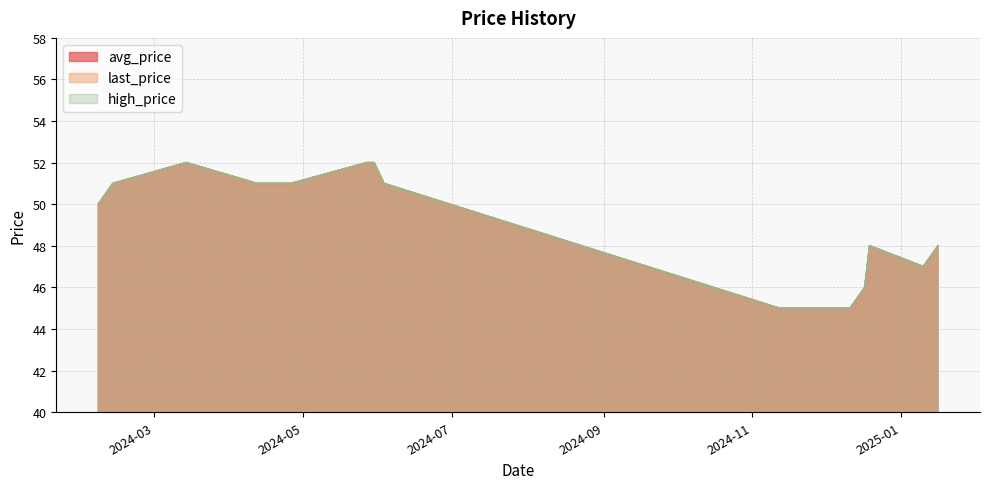

Does the chart display data point markers on the line(s)?

No